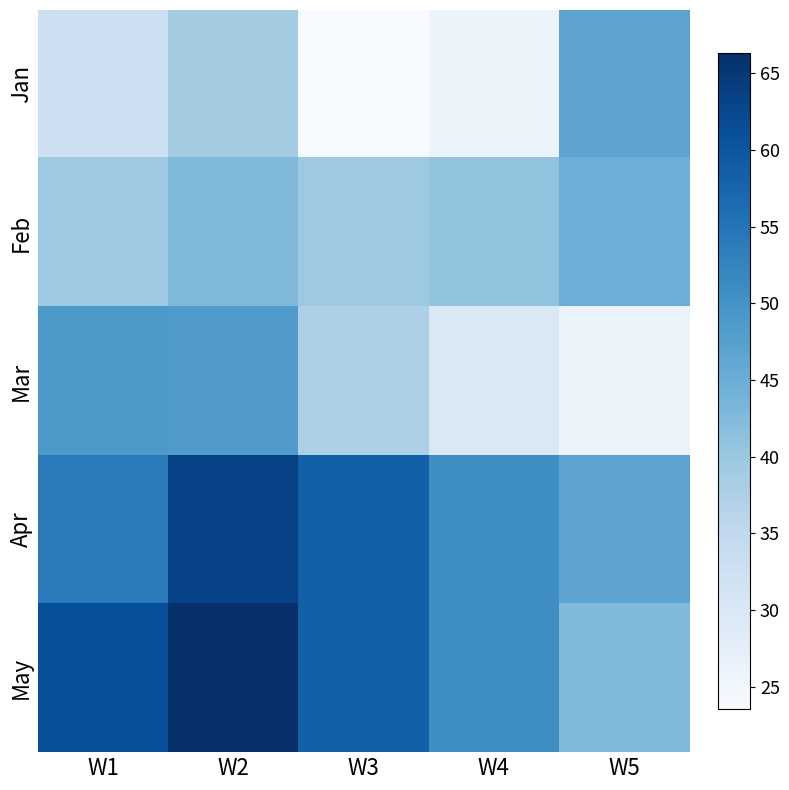

At how many categories does at least one series exceed 34?

5